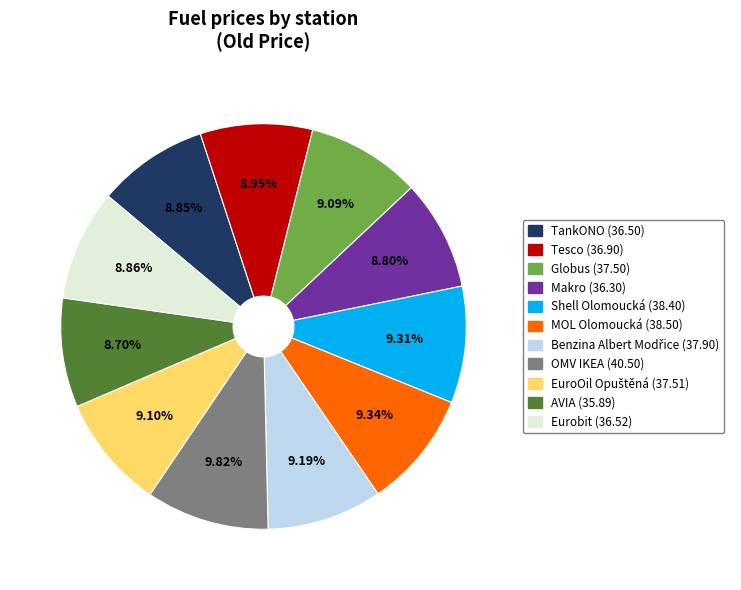

What is the ratio of the value at Eurobit to the value at Globus?

1.0